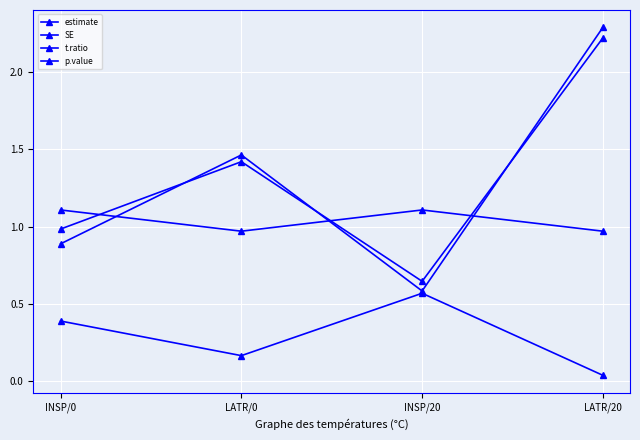

At which label does t.ratio reach its minimum?

INSP/20